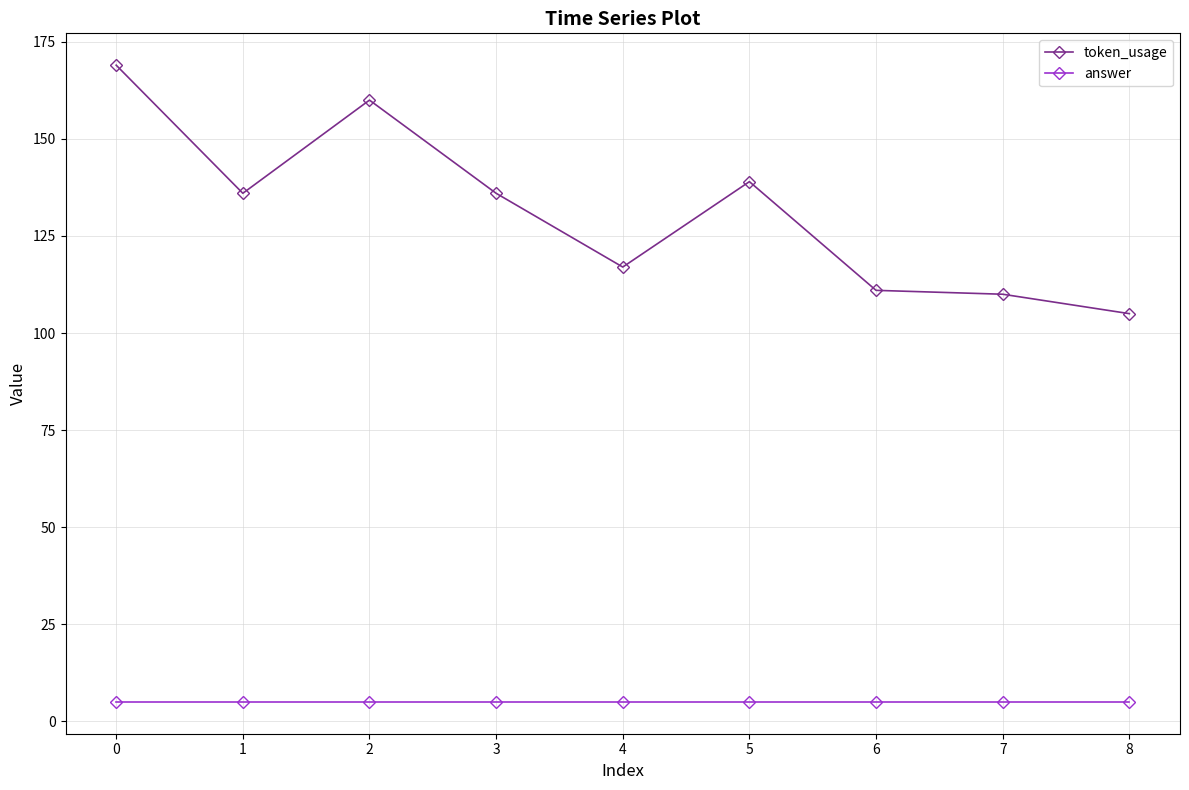

How many distinct data groups are displayed?

2